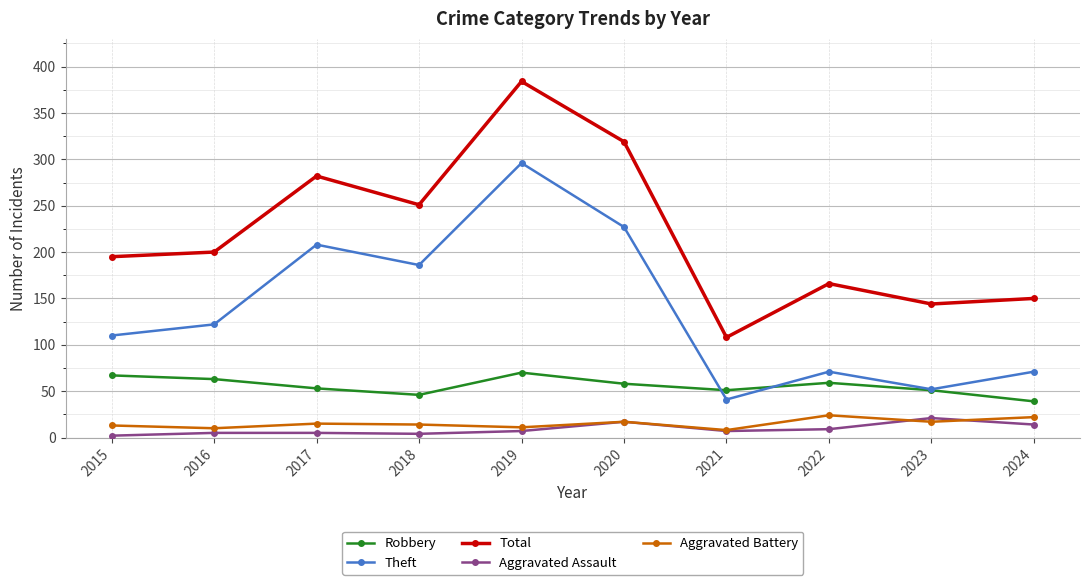

Is it true that Robbery equals 51 at 2023?

True